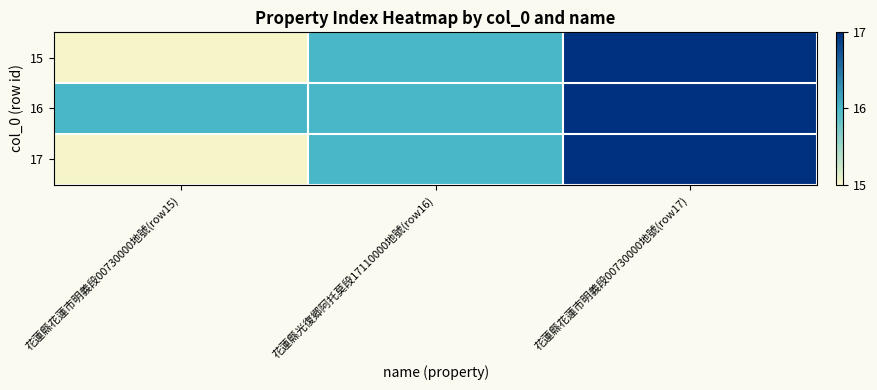

Reading right to left, transcribe all the data shown in this chart.

15: 花蓮縣花蓮市明義段00730000地號(row17)=17	花蓮縣光復郷阿托莫段17110000地號(row16)=16	花蓮縣花蓮市明義段00730000地號(row15)=15
16: 花蓮縣花蓮市明義段00730000地號(row17)=17	花蓮縣光復郷阿托莫段17110000地號(row16)=16	花蓮縣花蓮市明義段00730000地號(row15)=16
17: 花蓮縣花蓮市明義段00730000地號(row17)=17	花蓮縣光復郷阿托莫段17110000地號(row16)=16	花蓮縣花蓮市明義段00730000地號(row15)=15